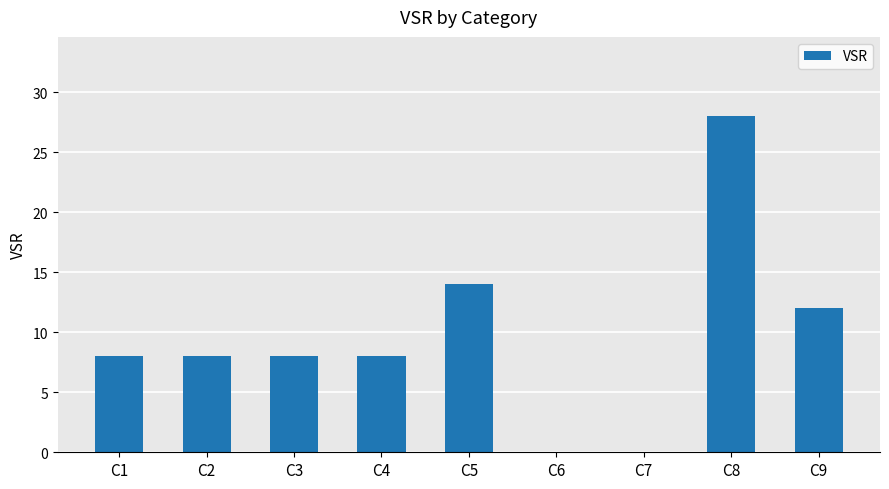

Is it true that the value at C7 is -11?

False